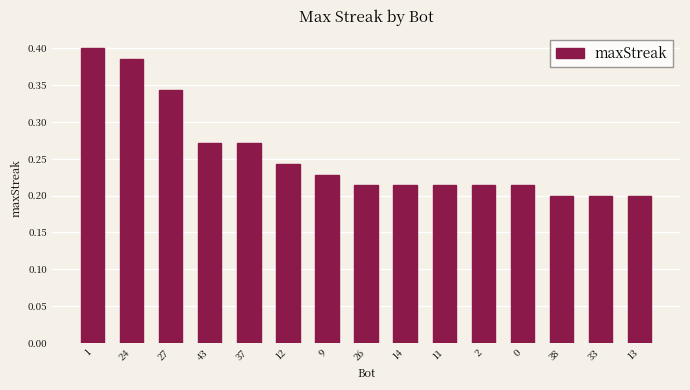

The chart shows a value of 0.3 at 38. True or false?

False